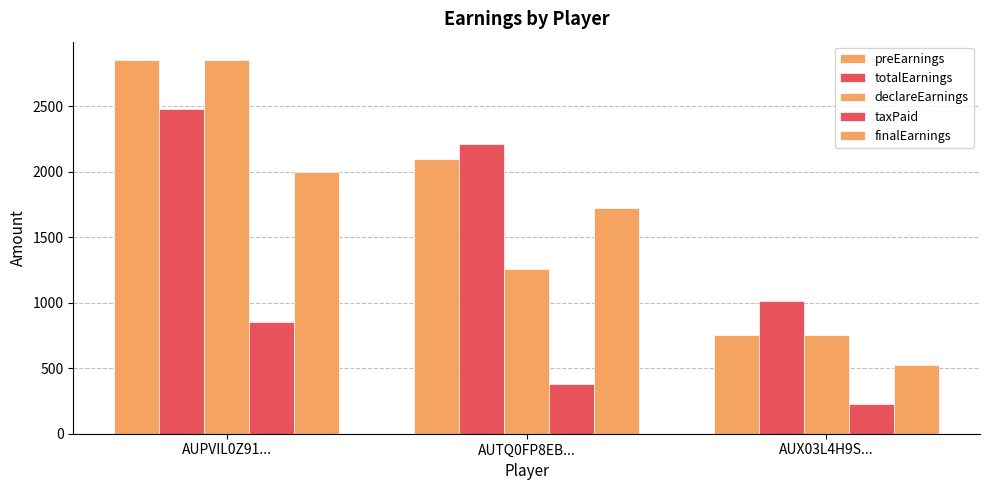

How many groups of bars are there?

3